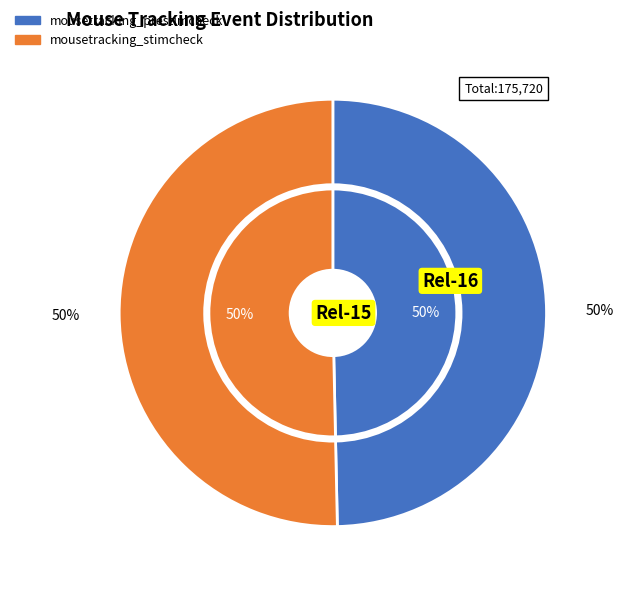

Rank the categories by value from lowest to highest.

mousetracking_prestimcheck, mousetracking_stimcheck